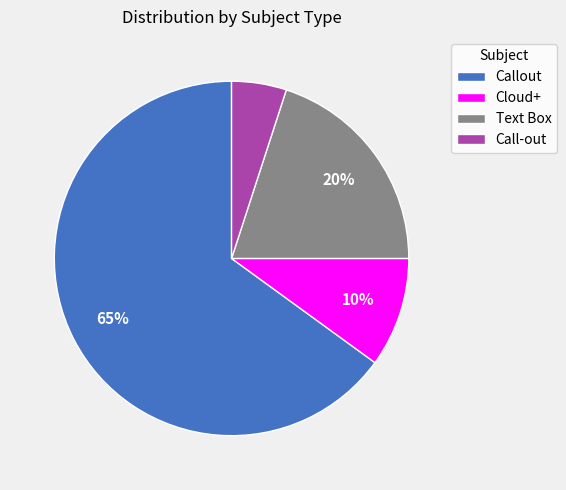

Count the number of slices in the pie.

4